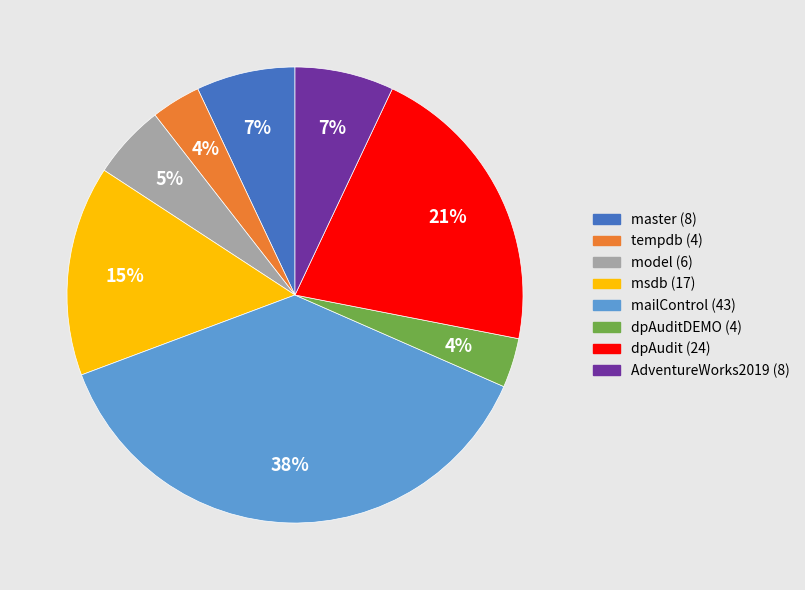

To the nearest percent, what is the average slice percentage?

12%